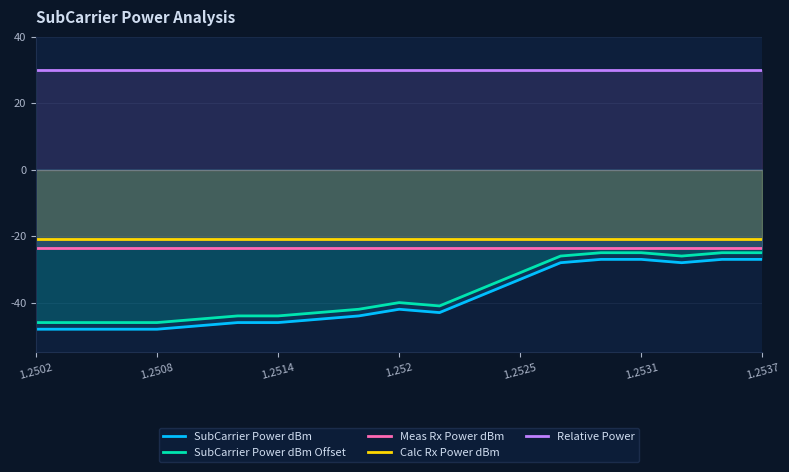

True or false: Relative Power and SubCarrier Power dBm Offset cross at least once.

False